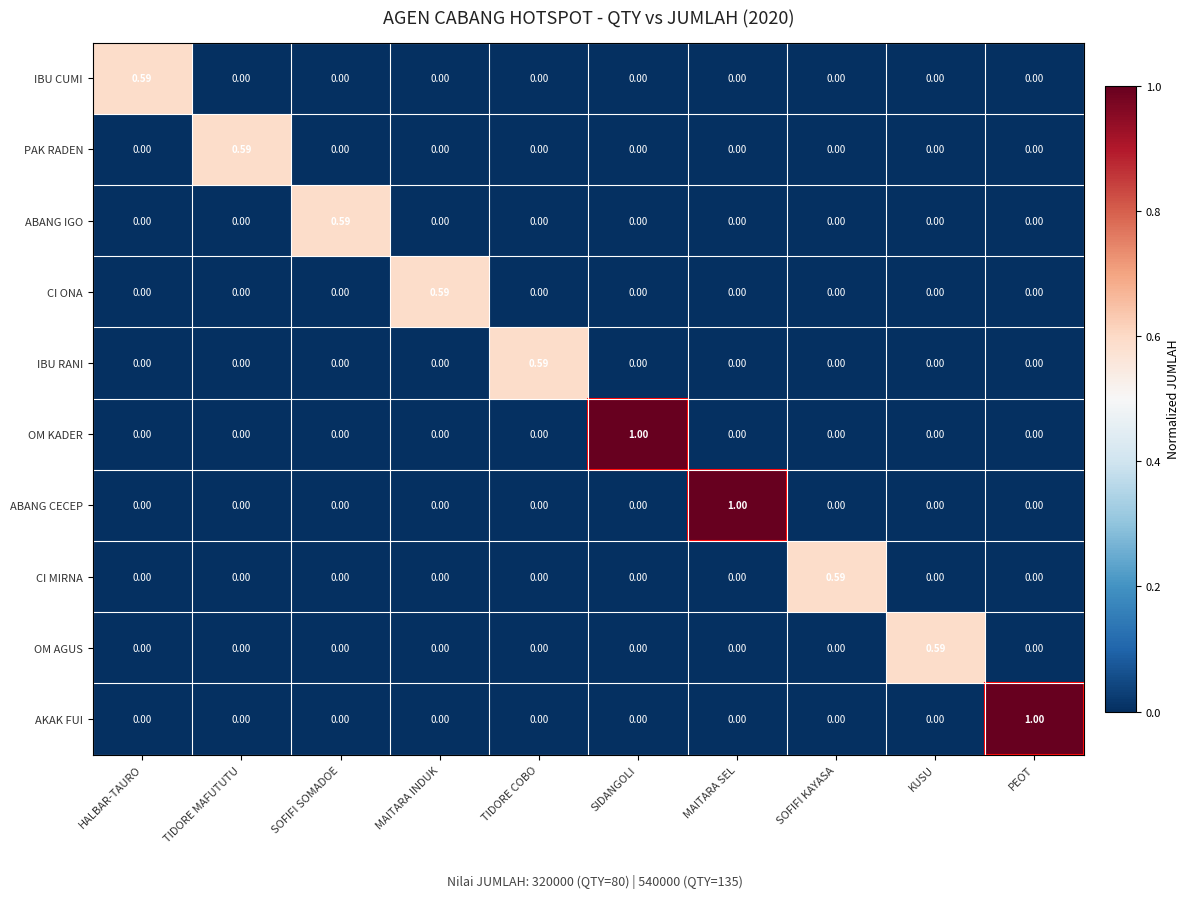

At which label does ABANG IGO reach its peak?

SOFIFI SOMADOE